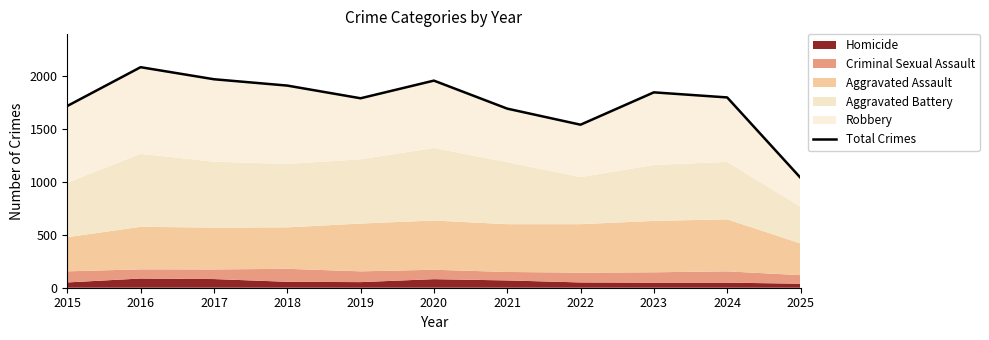

Where is the data nearest to the value 1563?

2022